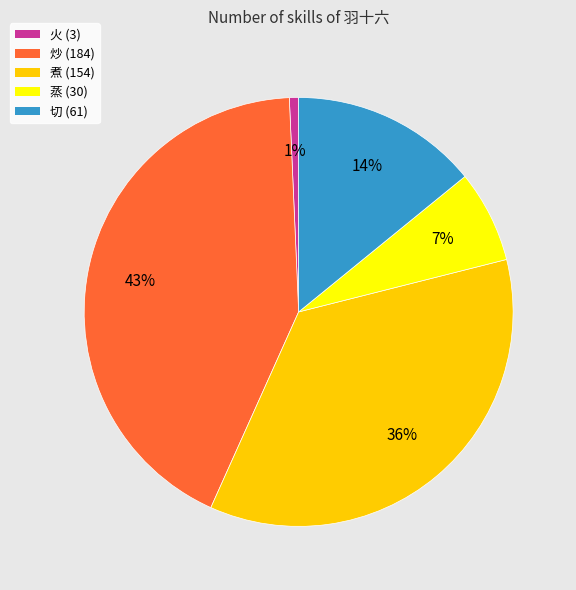

What percentage is the 蒸 slice, to the nearest percent?

7%